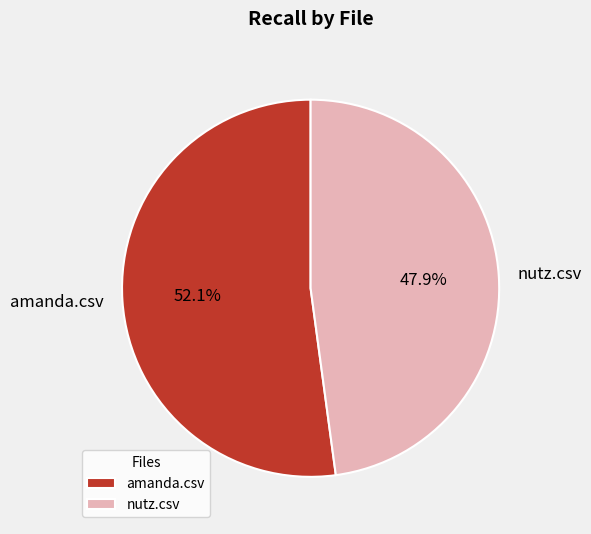

Does nutz.csv represent more than half of the total?

No